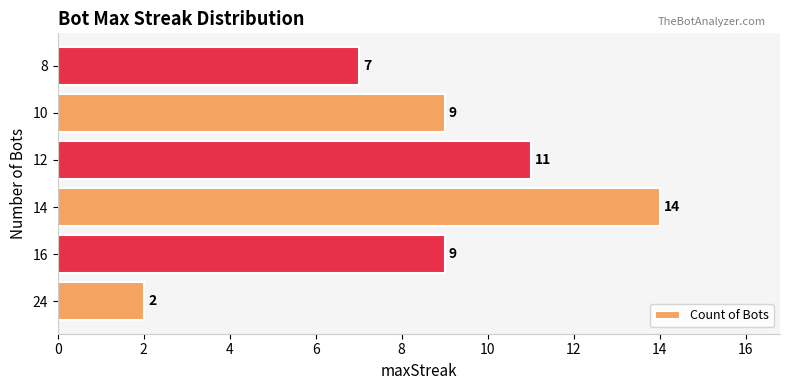

Reading bottom to top, transcribe all the data shown in this chart.

2	9	14	11	9	7